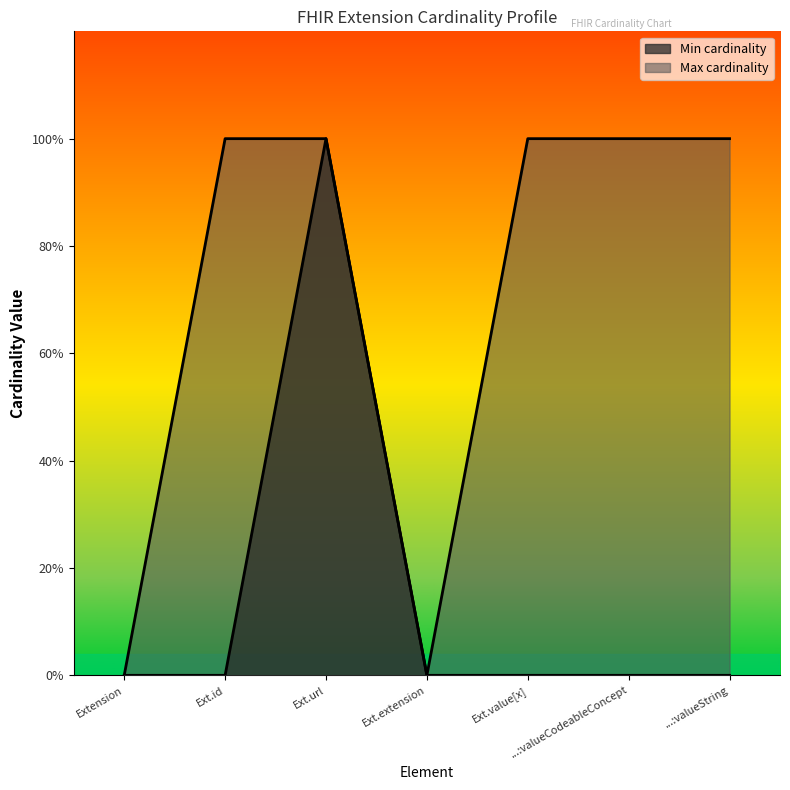

How many data points does each series have?

7